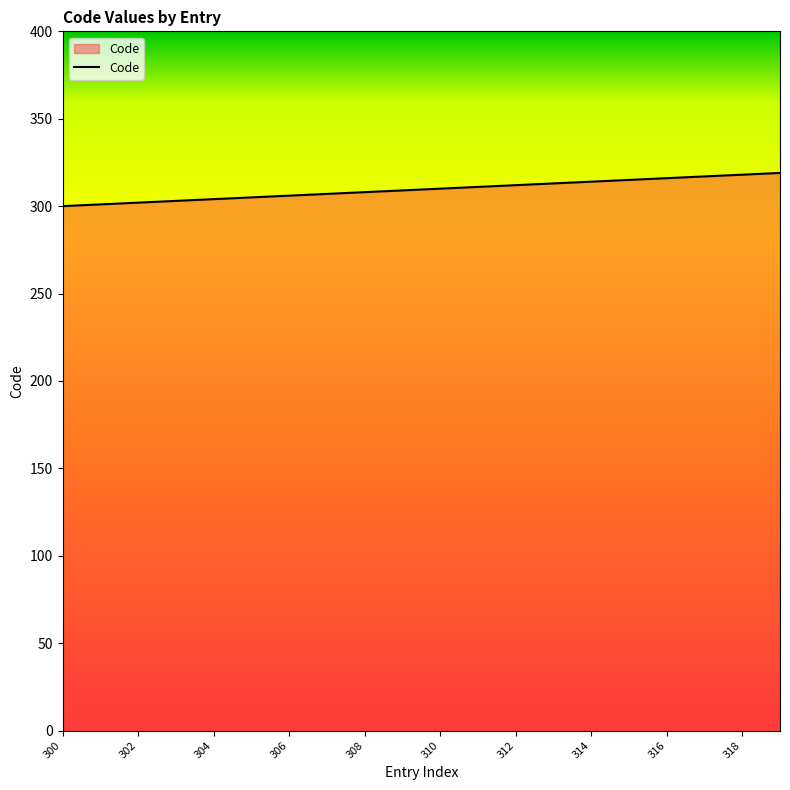

What is the smallest value displayed?

300